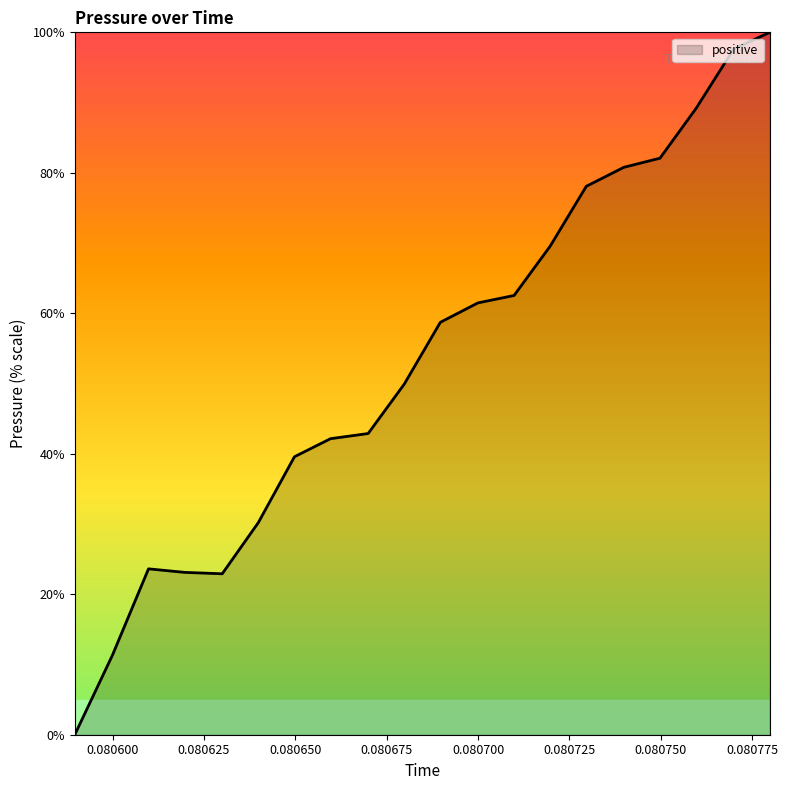

What is the greatest value displayed?

100.0